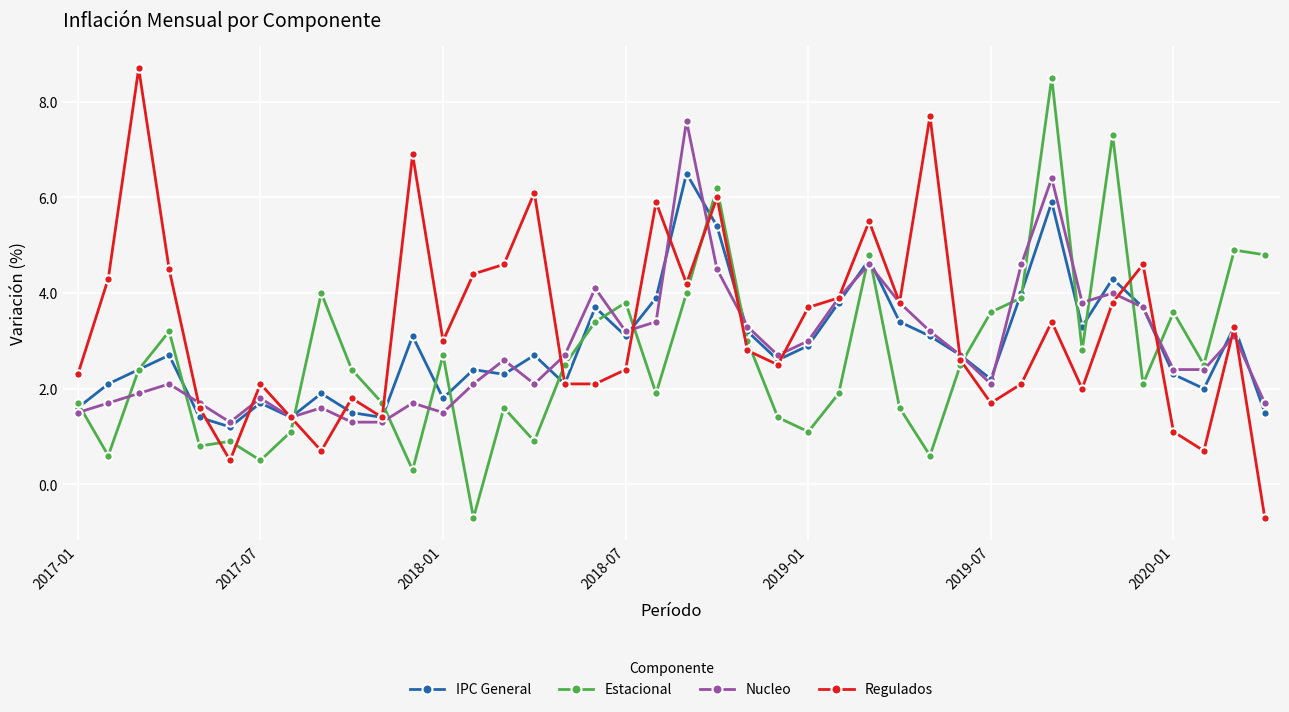

What is the value of the Nucleo point at the 31st from the left?

2.1